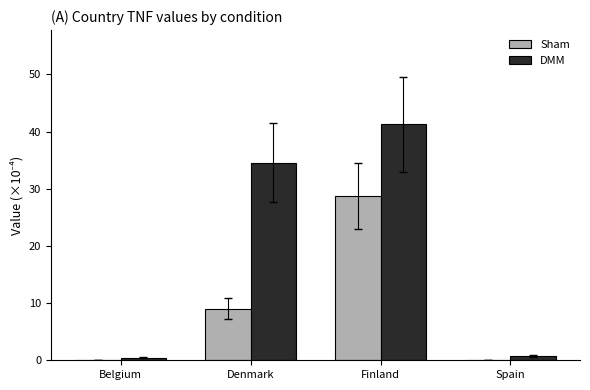

Are the bars grouped side by side (vs. stacked)?

Yes